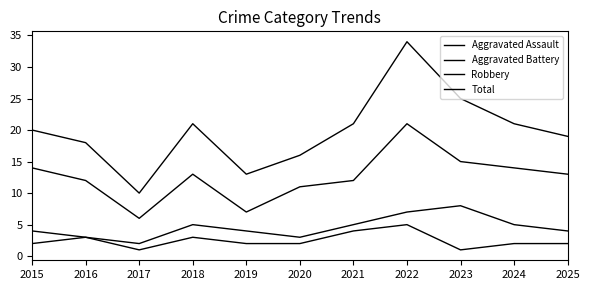

Is this an area chart (filled region under the line)?

No